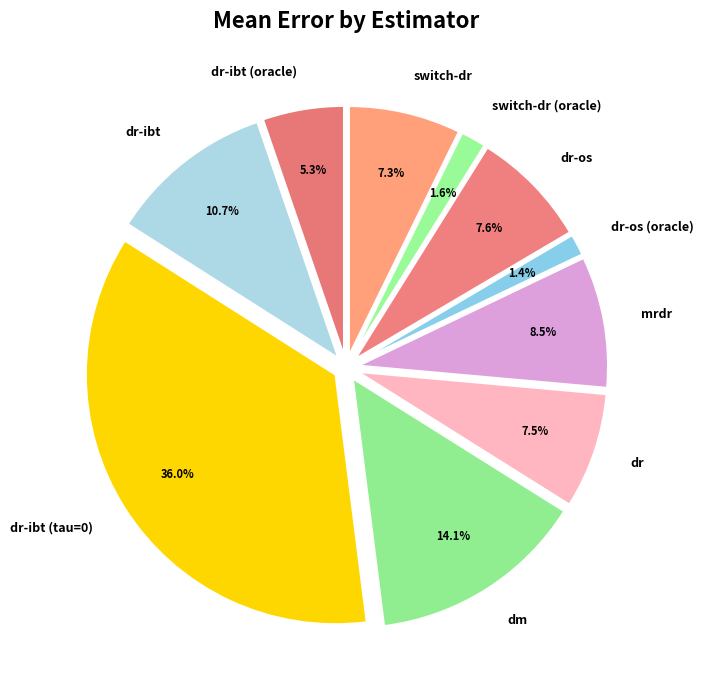

Is the sum of dm and dr-ibt (tau=0) greater than half?

Yes